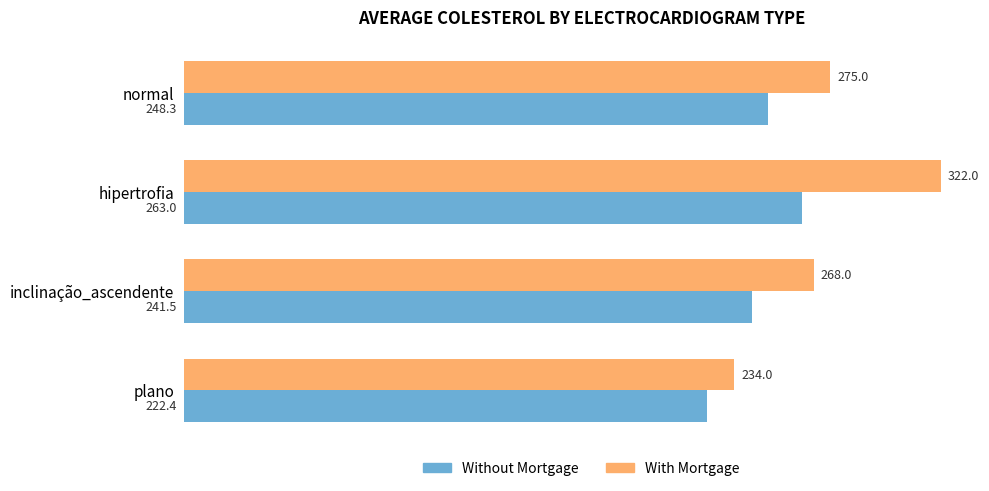

Rank the series by their maximum value, from highest to lowest.

With Mortgage, Without Mortgage